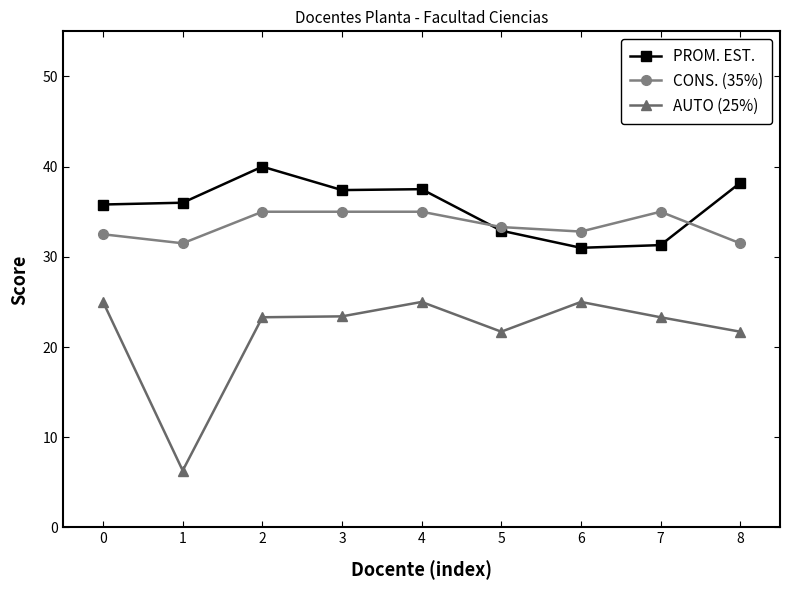

List the series in order of their peak value, highest first.

PROM. EST., CONS. (35%), AUTO (25%)